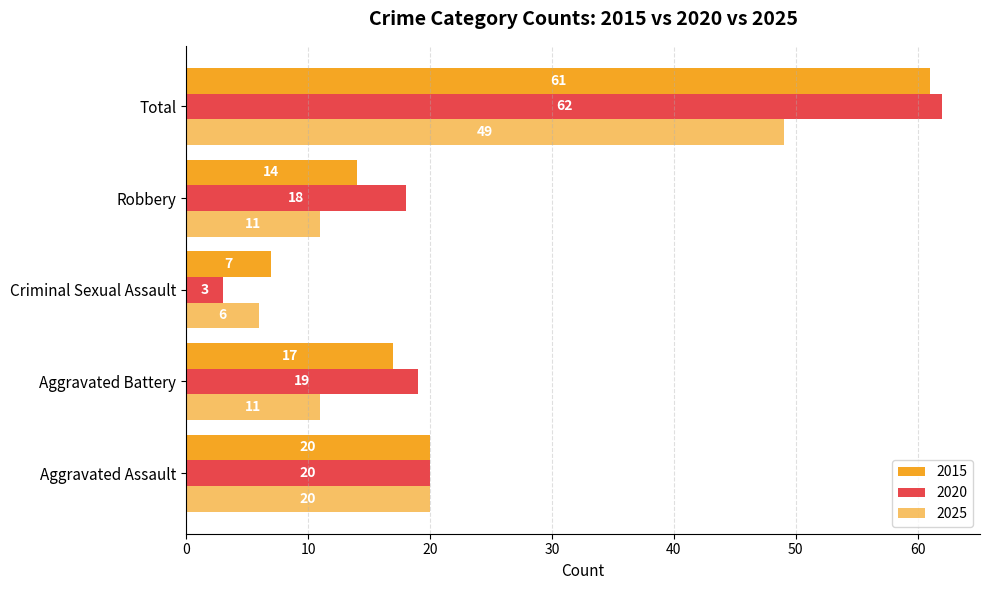

How many categories are shown in the chart?

5